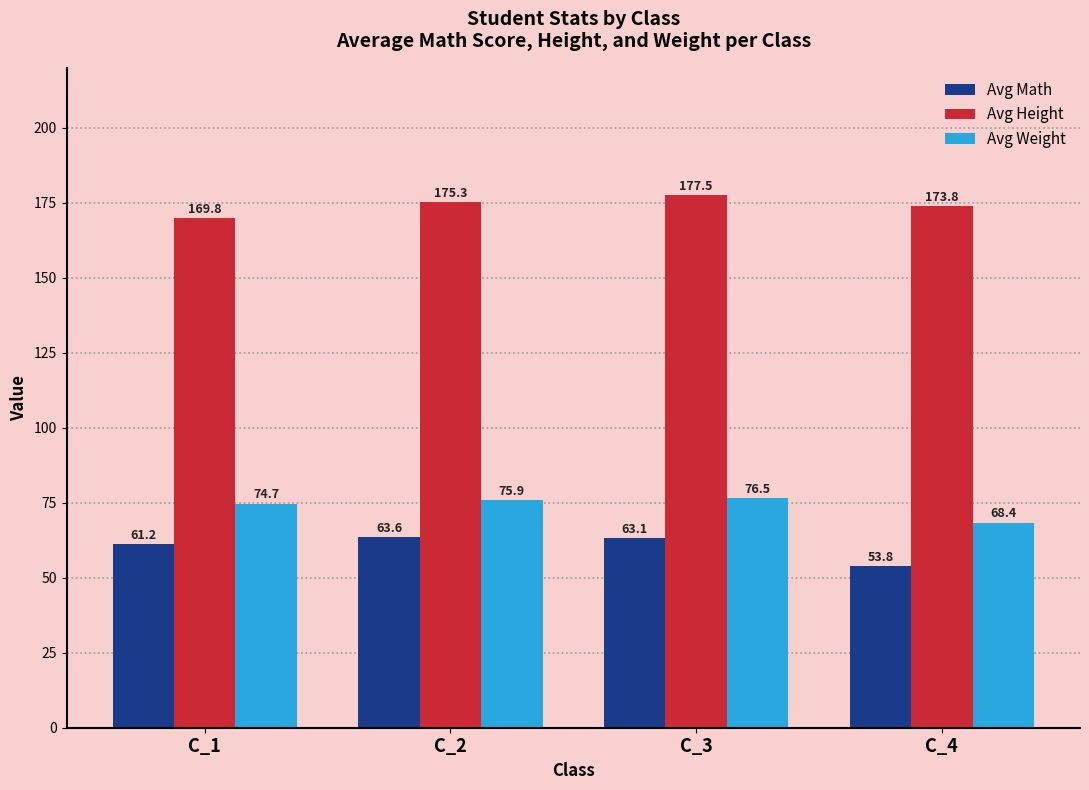

At C_2, list the series in order from largest to smallest.

Avg Height, Avg Weight, Avg Math